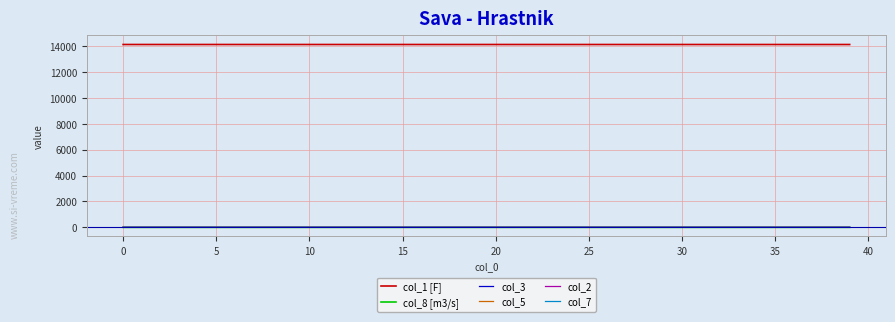

True or false: col_3 and col_1 [F] cross at least once.

False